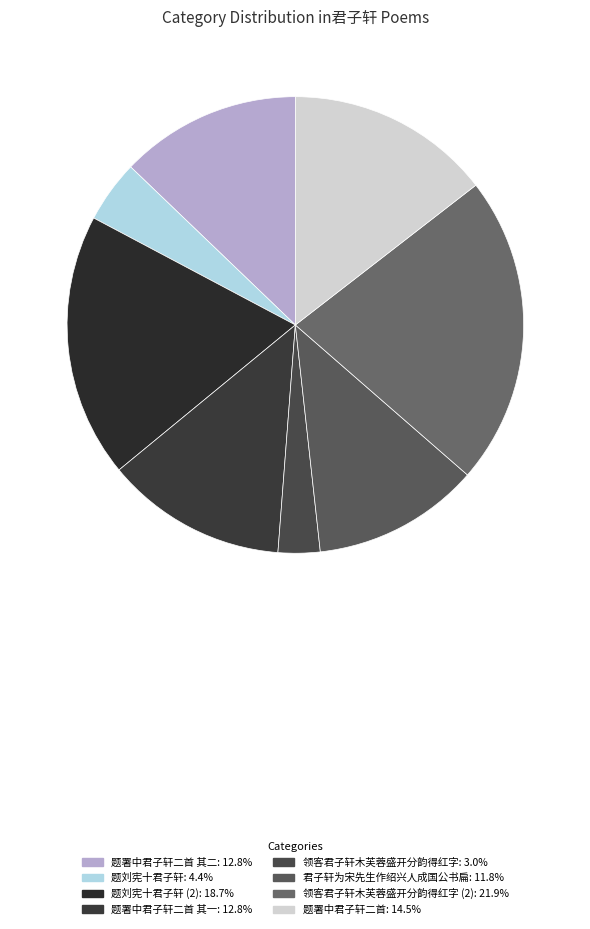

How many slices are in this pie chart?

8